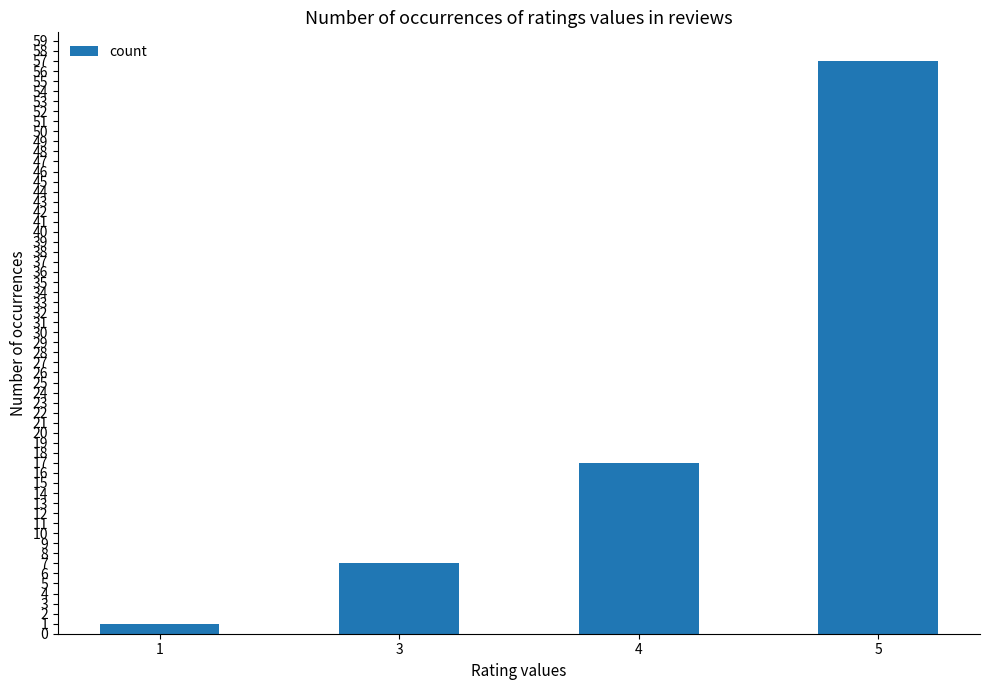

How many series are shown in this chart?

1